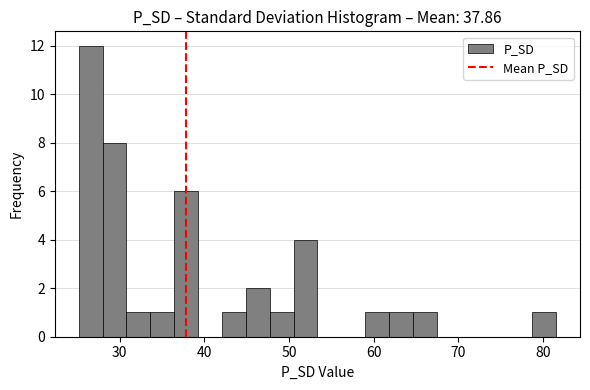

Around what value on the x-axis is the tallest bar? Give the approximate position of its centre, as read against the axis.

27